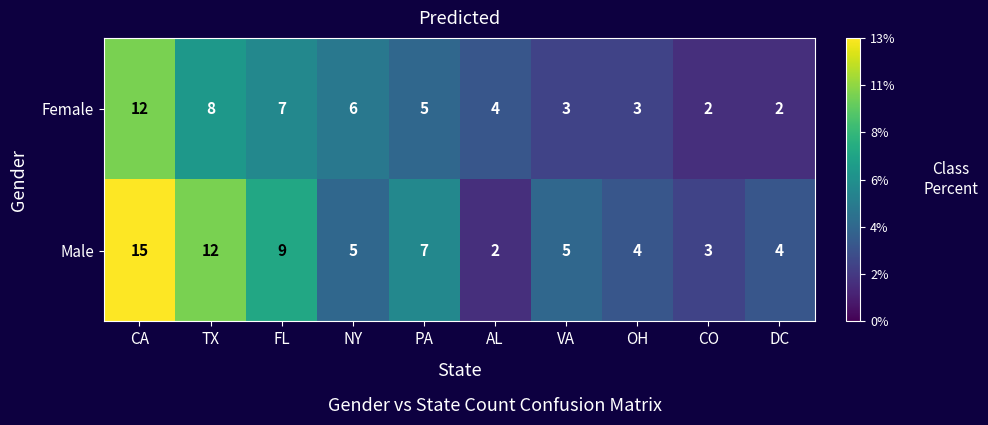

What is the sum of all Female values?

52